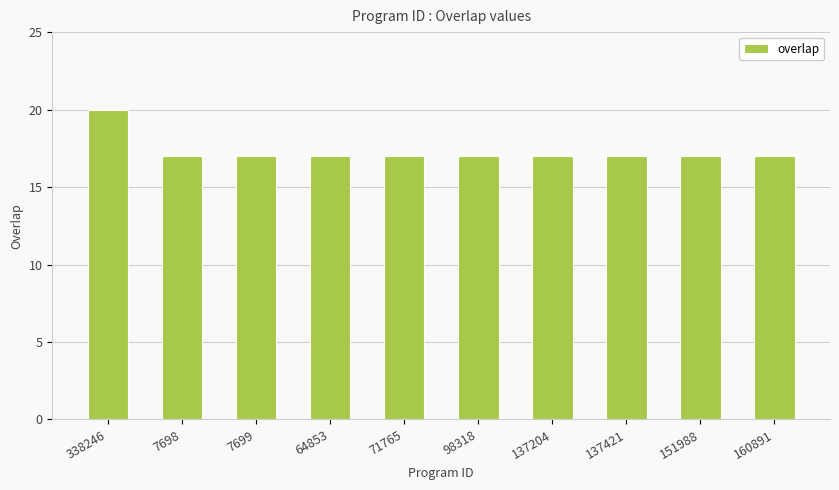

Reading left to right, extract all data points from this chart.

338246=20	7698=17	7699=17	64853=17	71765=17	98318=17	137204=17	137421=17	151988=17	160891=17